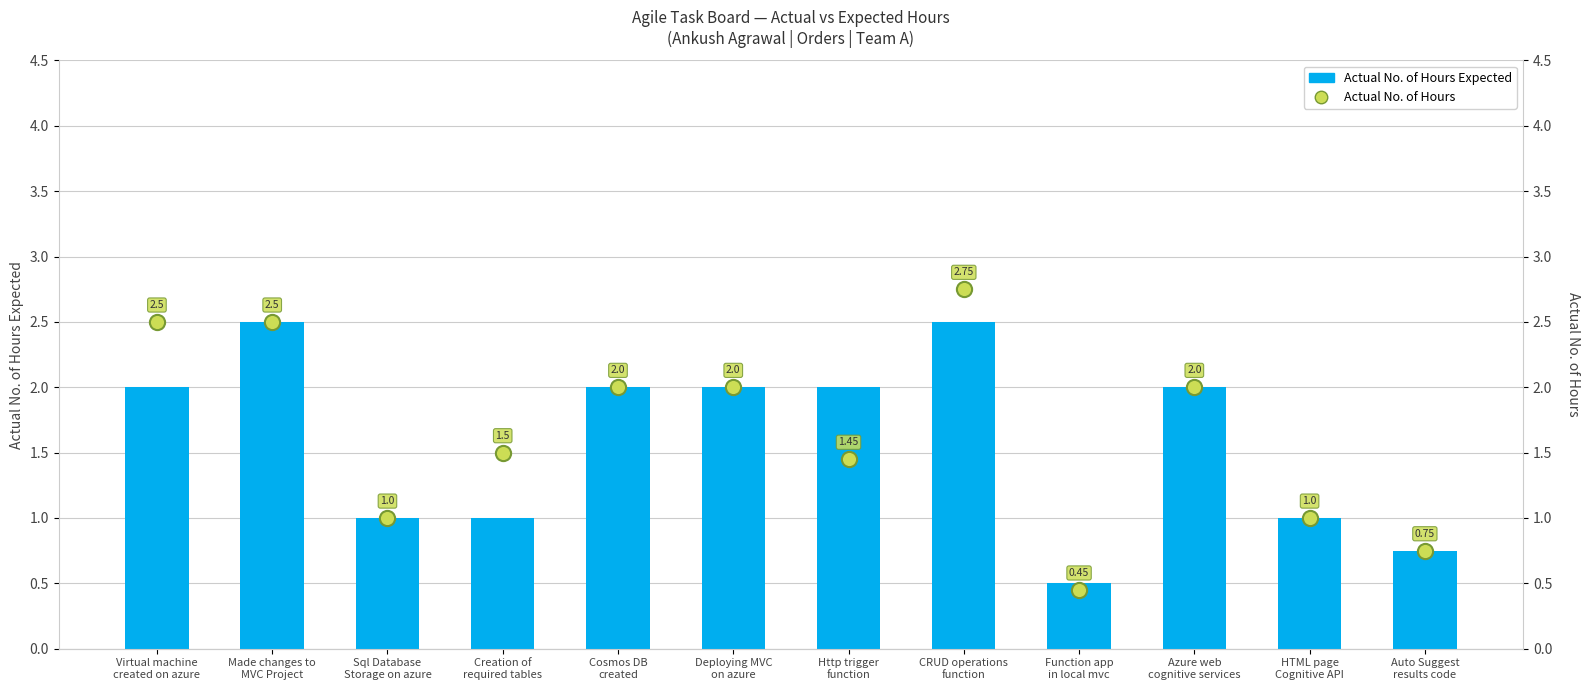

Which series reaches the maximum Y coordinate?

Actual No. of Hours